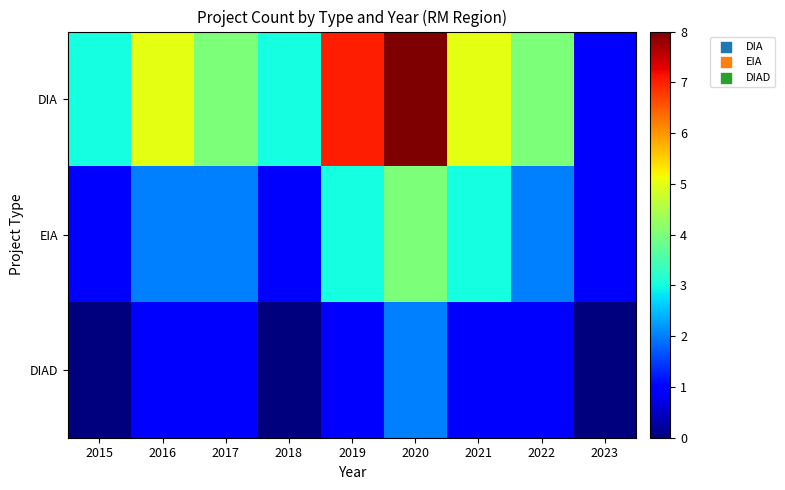

Reading left to right, transcribe all the data shown in this chart.

DIA: 2015=3	2016=5	2017=4	2018=3	2019=7	2020=8	2021=5	2022=4	2023=1
EIA: 2015=1	2016=2	2017=2	2018=1	2019=3	2020=4	2021=3	2022=2	2023=1
DIAD: 2015=0	2016=1	2017=1	2018=0	2019=1	2020=2	2021=1	2022=1	2023=0